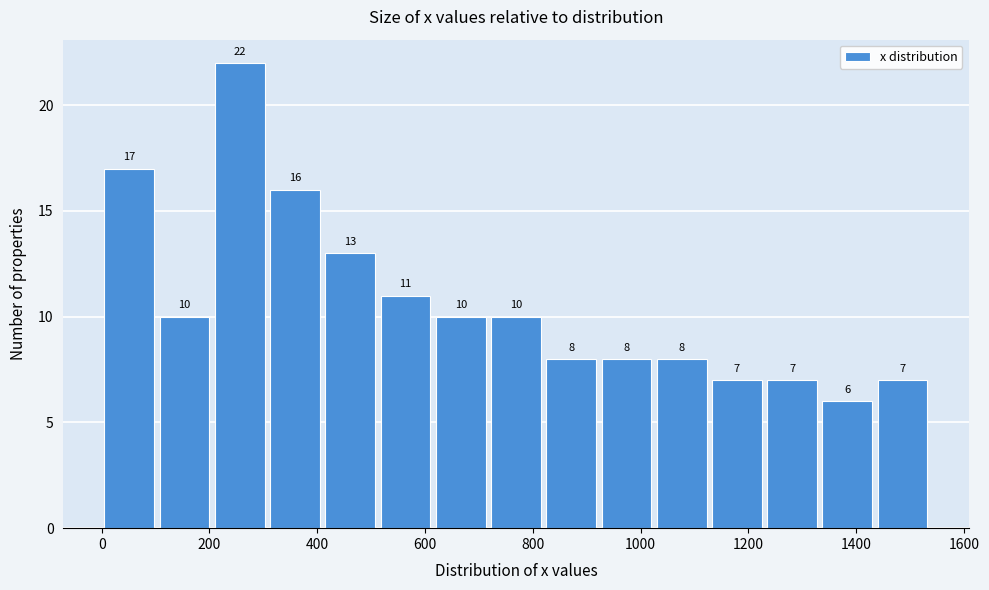

Reading left to right, list every bar in this chart as the range it spans on the x-axis followed by its height. The bar edges are not printed on the chart, so give them approximately, as read against the axis.

0 to 100: 17
100 to 200: 10
200 to 300: 22
300 to 420: 16
420 to 520: 13
520 to 620: 11
620 to 720: 10
720 to 820: 10
820 to 920: 8
920 to 1020: 8
1020 to 1120: 8
1120 to 1240: 7
1240 to 1340: 7
1340 to 1440: 6
1440 to 1540: 7